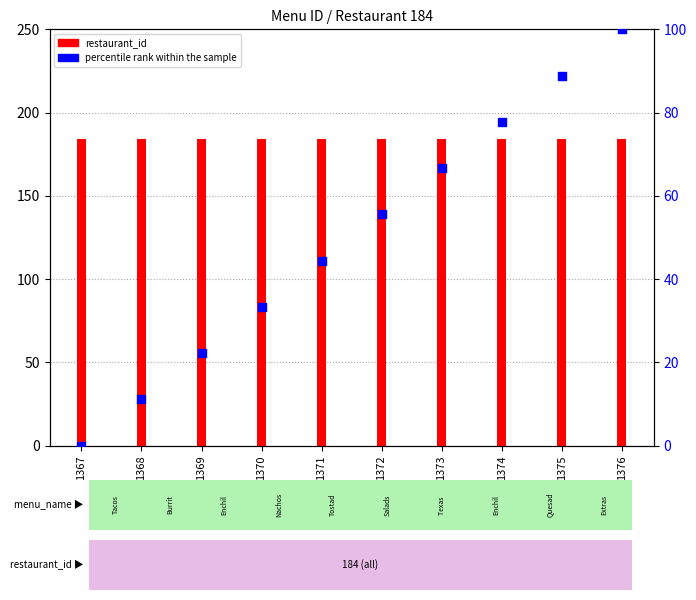

What is the change in value from 1367 to 1368?

+11.1